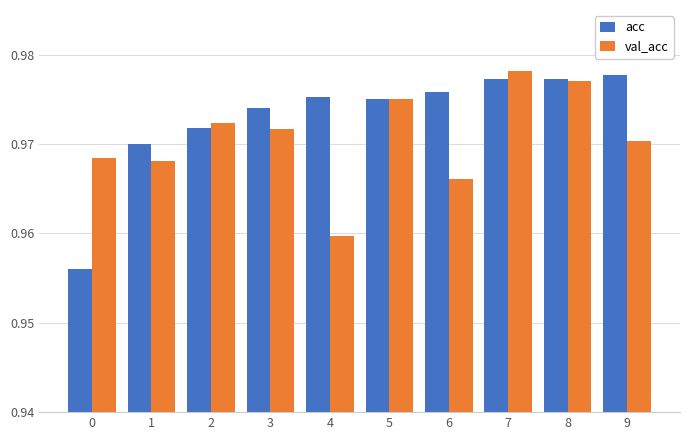

The value of acc at 6 is 1.6. True or false?

False